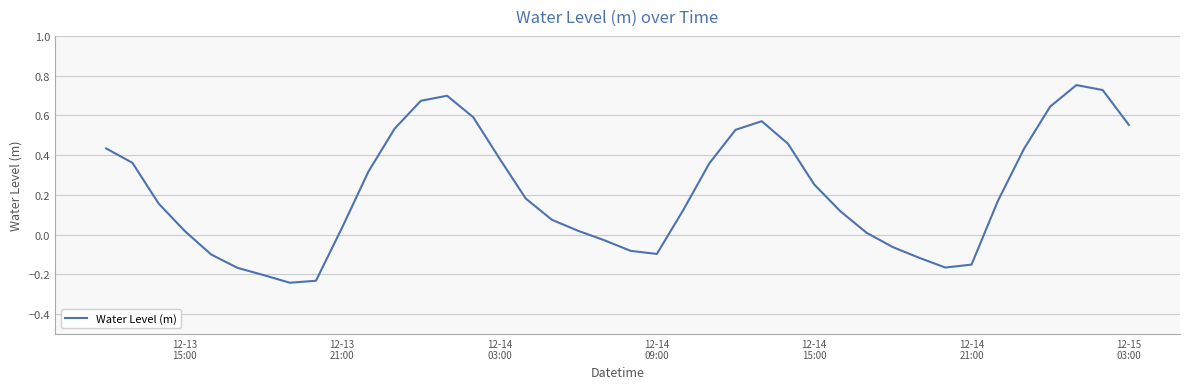

Where does the data first go above 0?

12-13
15:00